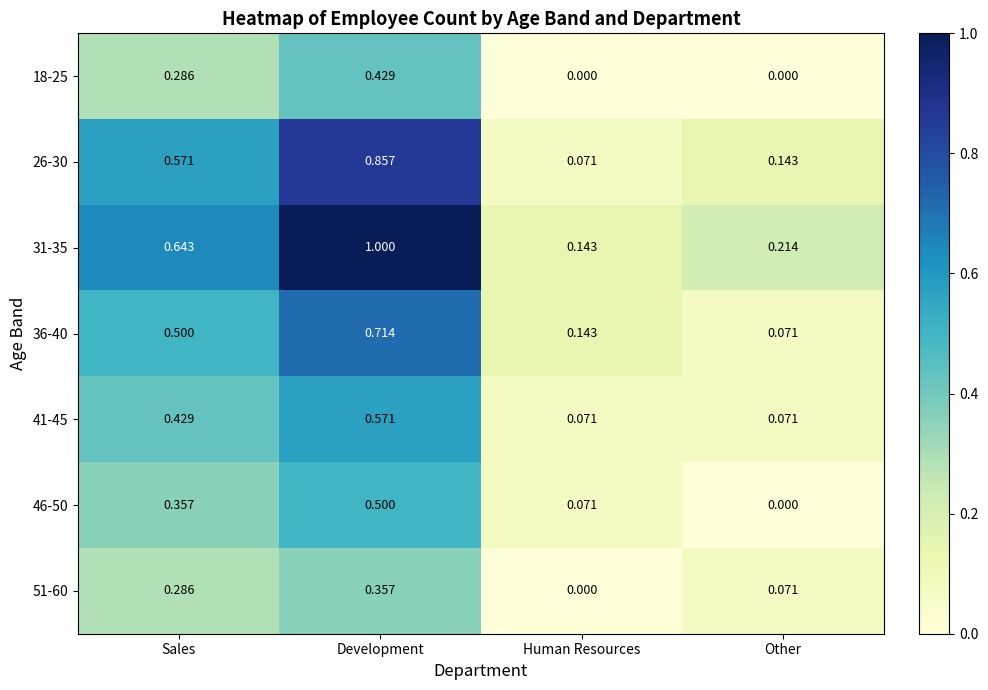

At which label is 46-50 closest to 0?

Other